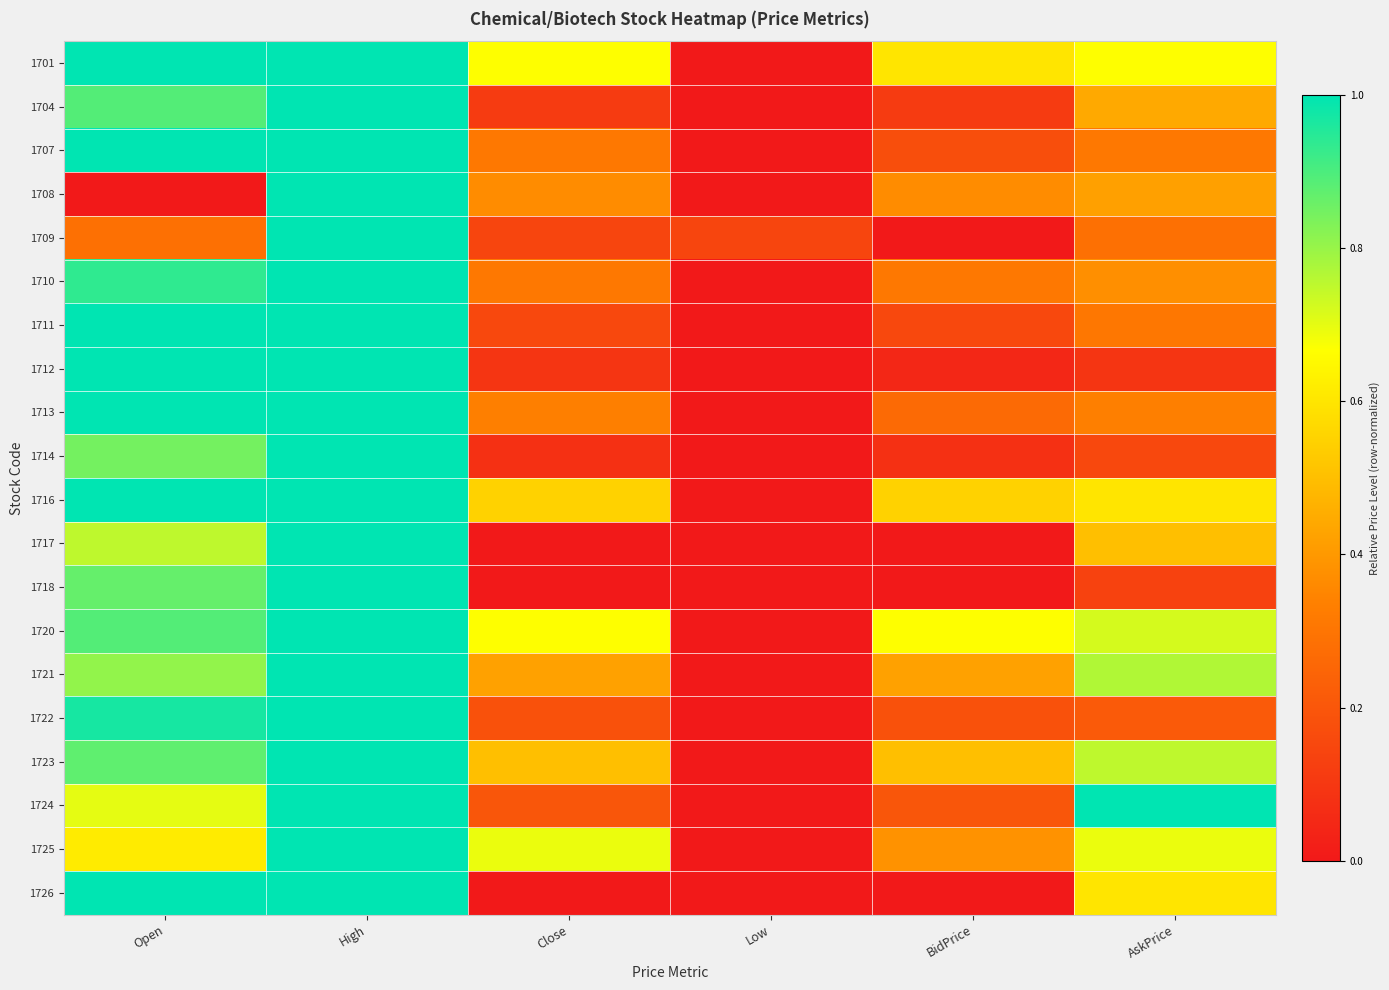

Between Open and Low, which is larger?

Open